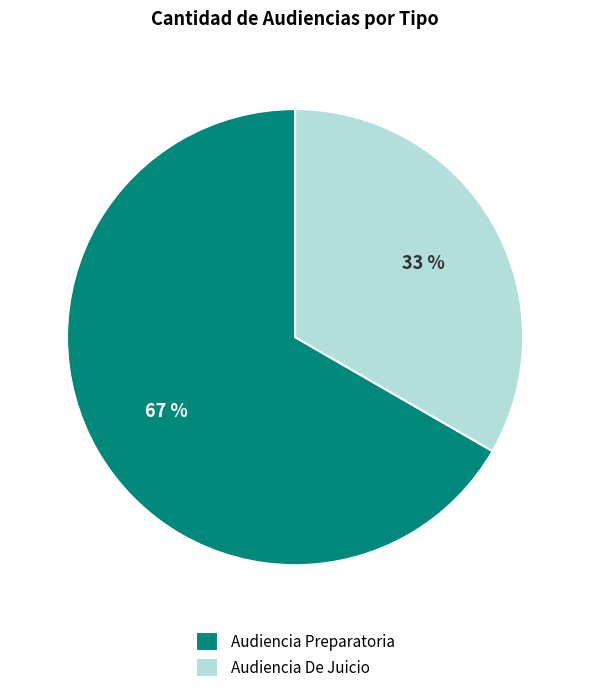

How many slices are in this pie chart?

2